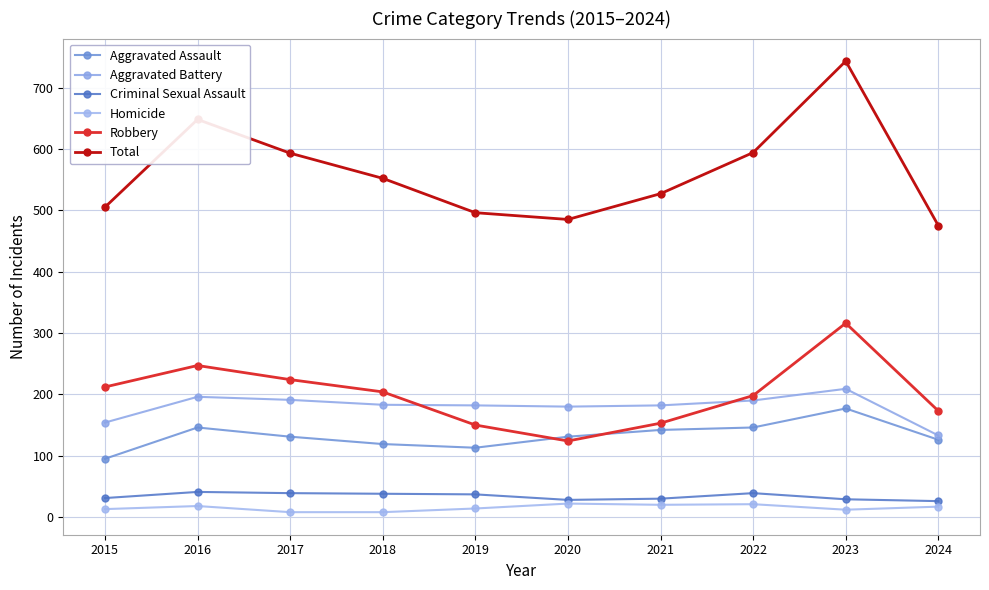

True or false: Aggravated Assault and Robbery intersect in this chart.

True